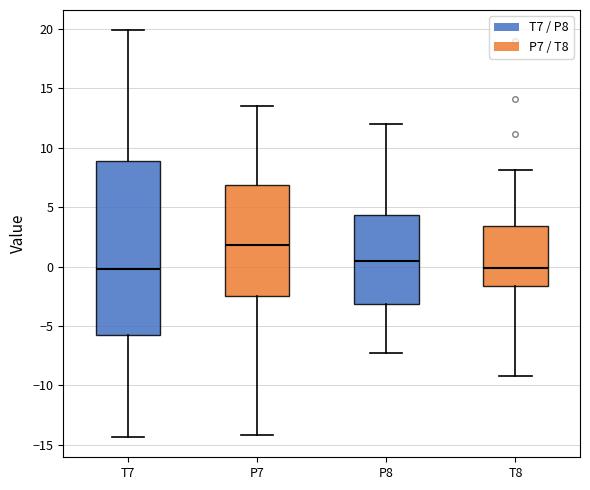

Reading left to right, read every box against the y-axis: the position of its median line, the range the box covers, and the ends of its whiskers. The values are not printed on the chart, so give them approximately, as read against the axis.

T7: median 0.0, box -6.0 to 9.0, whiskers -14.5 to 20.0
P7: median 2.0, box -2.5 to 7.0, whiskers -14.0 to 13.5
P8: median 0.5, box -3.0 to 4.5, whiskers -7.0 to 12.0
T8: median 0.0, box -1.5 to 3.5, whiskers -9.0 to 8.0